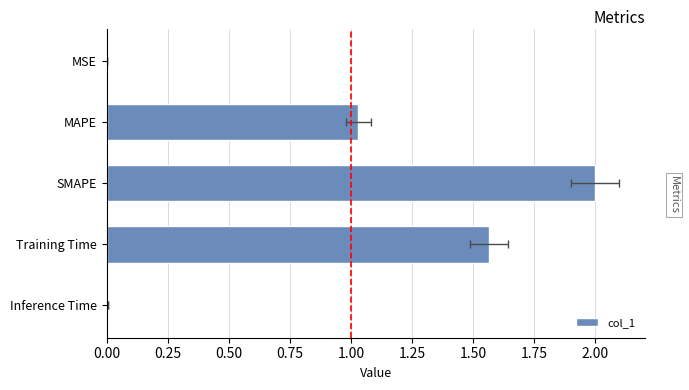

Reading left to right, extract all data points from this chart.

0.0	1.0	2.0	1.6	0.0